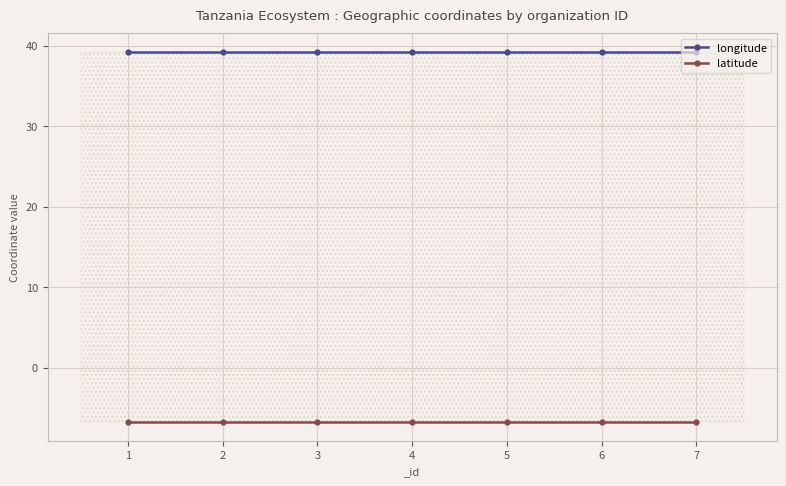

Is it true that latitude equals -6.8 at 4?

True